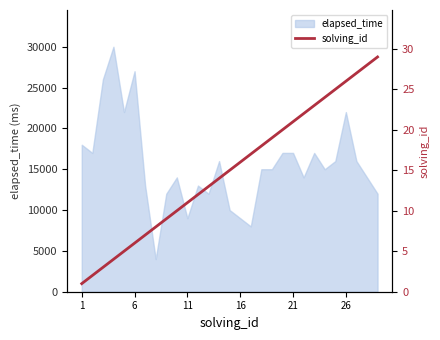

Count the number of values greater than 15.

14